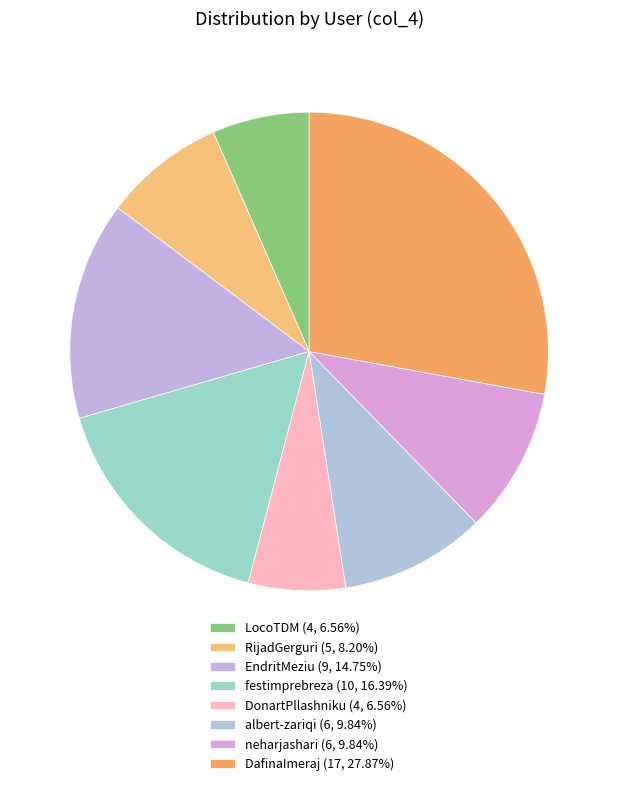

Count the number of slices in the pie.

8